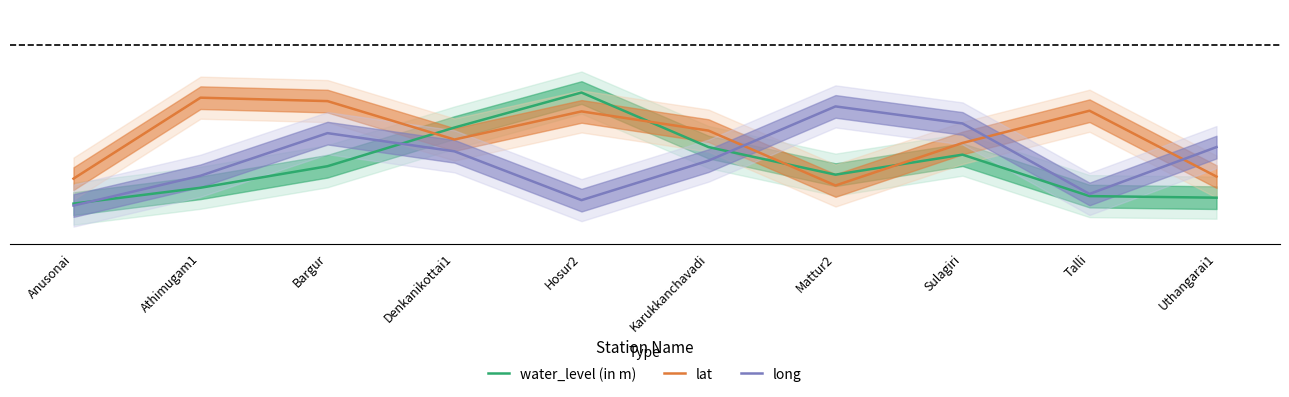

Reading left to right, list all the values displayed in this chart.

water_level (in m): Anusonai=0.2	Athimugam1=0.2	Bargur=0.4	Denkanikottai1=0.6	Hosur2=0.8	Karukkanchavadi=0.5	Mattur2=0.3	Sulagiri=0.5	Talli=0.2	Uthangarai1=0.2
lat: Anusonai=0.3	Athimugam1=0.8	Bargur=0.8	Denkanikottai1=0.5	Hosur2=0.7	Karukkanchavadi=0.6	Mattur2=0.3	Sulagiri=0.5	Talli=0.7	Uthangarai1=0.3
long: Anusonai=0.1	Athimugam1=0.3	Bargur=0.6	Denkanikottai1=0.5	Hosur2=0.2	Karukkanchavadi=0.4	Mattur2=0.8	Sulagiri=0.6	Talli=0.2	Uthangarai1=0.5